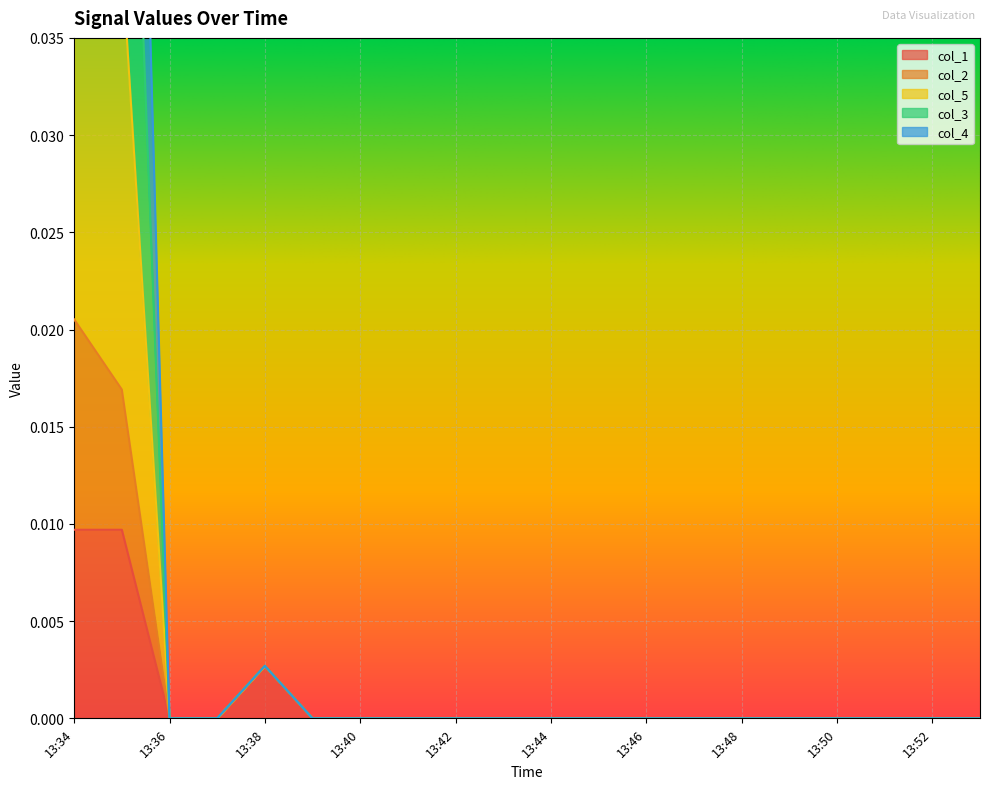

Rank the categories by col_4 value from highest to lowest.

13:35, 13:34, 13:38, 13:36, 13:37, 13:39, 13:40, 13:41, 13:42, 13:43, 13:44, 13:45, 13:46, 13:47, 13:48, 13:49, 13:50, 13:51, 13:52, 13:53